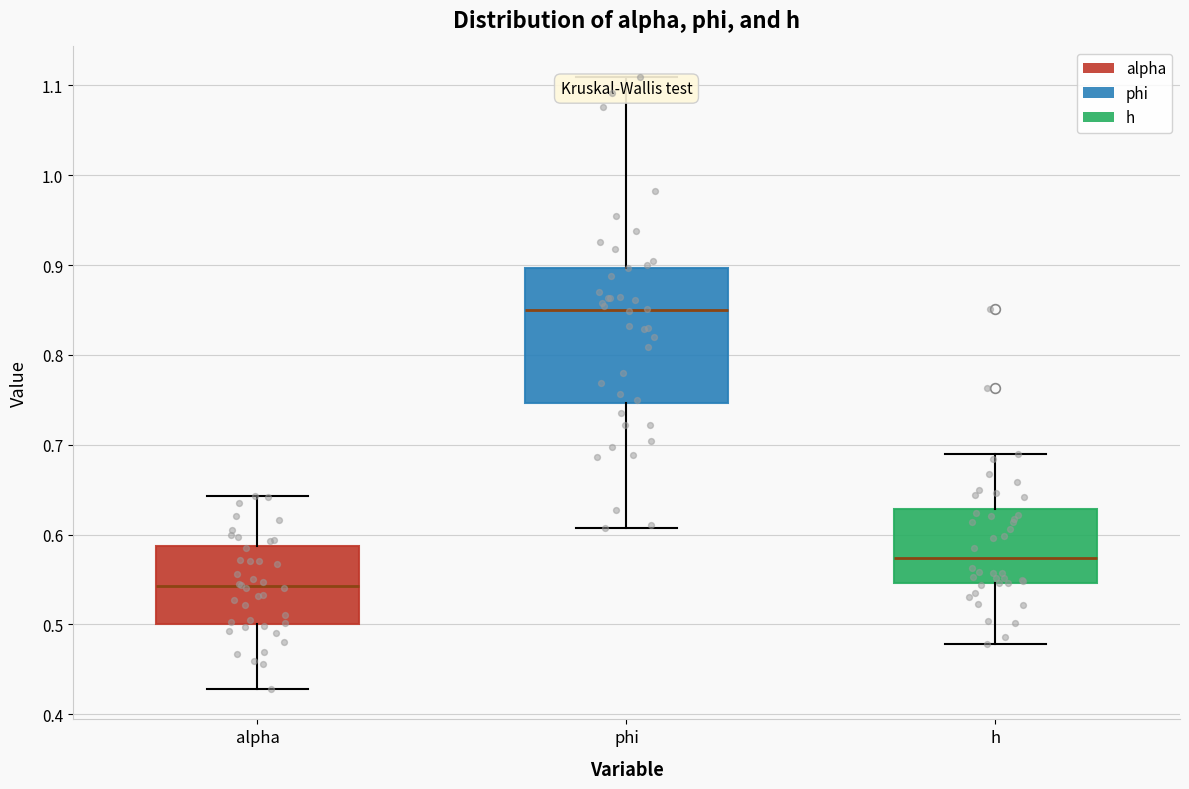

Reading left to right, read every box against the y-axis: the position of its median line, the range the box covers, and the ends of its whiskers. The values are not printed on the chart, so give them approximately, as read against the axis.

alpha: median 0.54, box 0.50 to 0.59, whiskers 0.43 to 0.64
phi: median 0.85, box 0.75 to 0.90, whiskers 0.61 to 1.11
h: median 0.57, box 0.55 to 0.63, whiskers 0.48 to 0.69